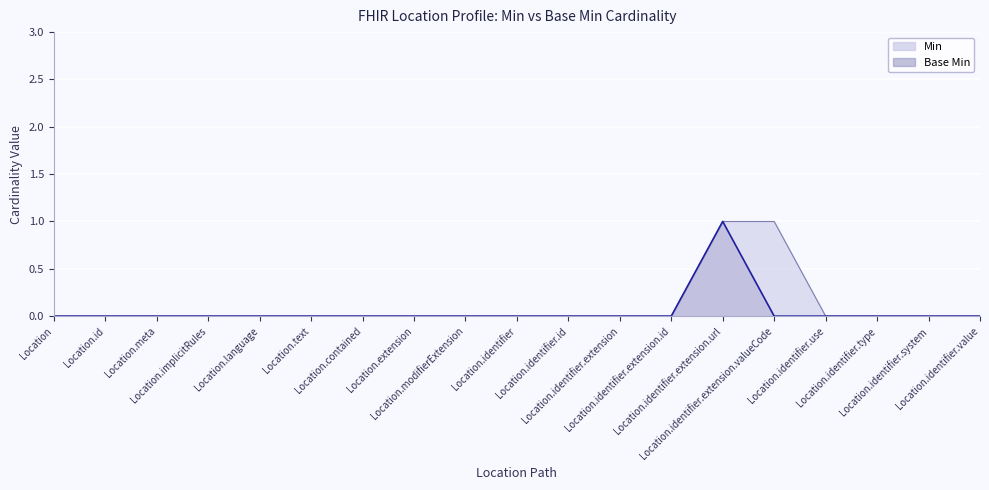

True or false: Base Min and Min intersect in this chart.

False